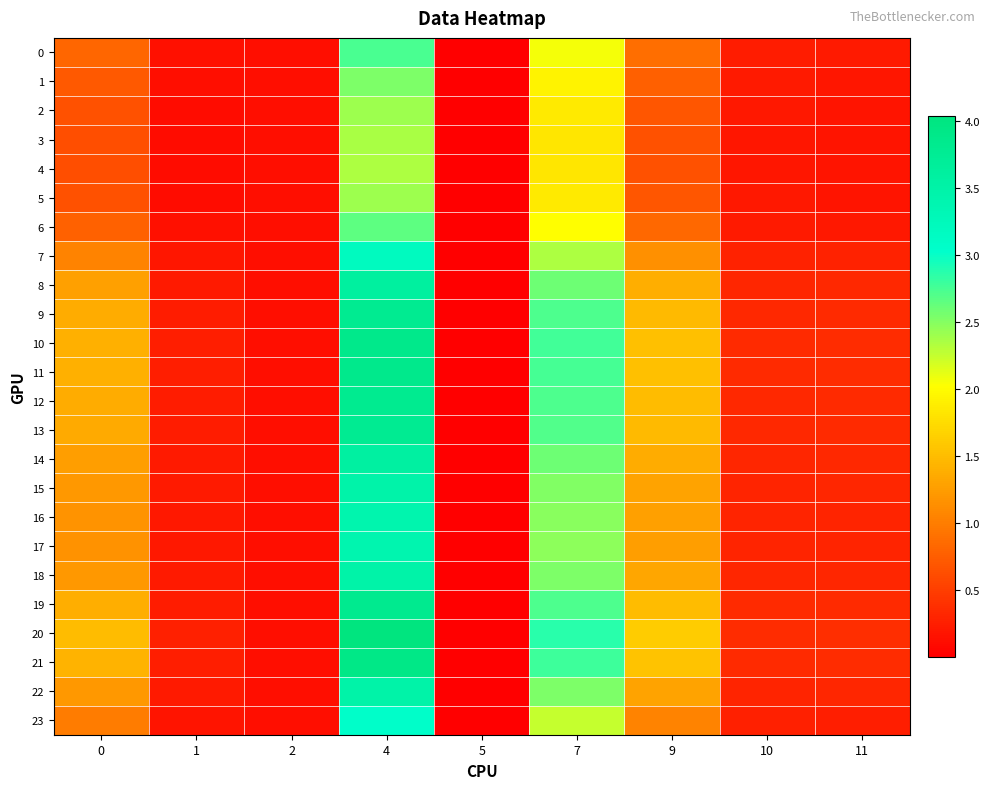

At how many categories does at least one series exceed 0?

9